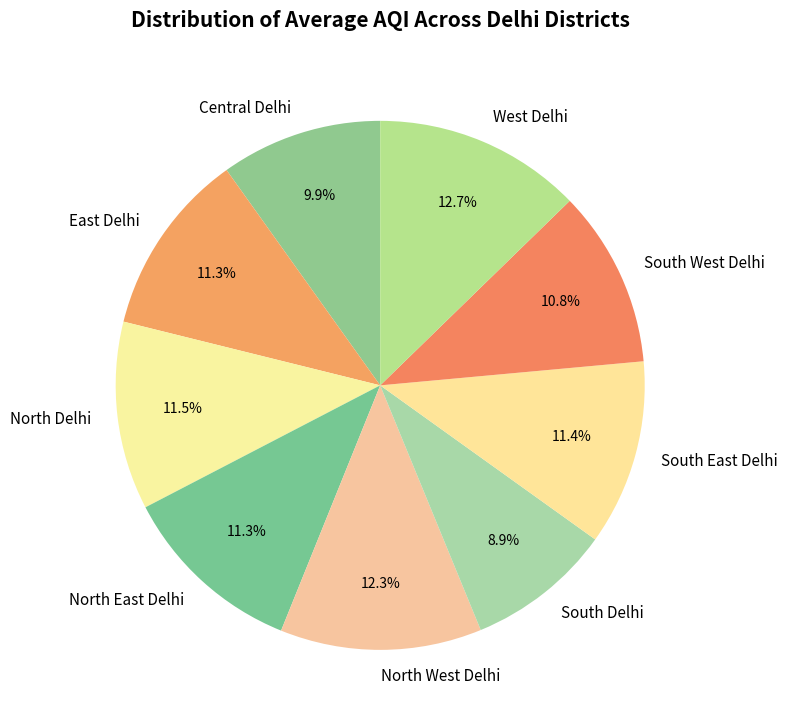

What portion of the pie excludes South West Delhi?

89.2%